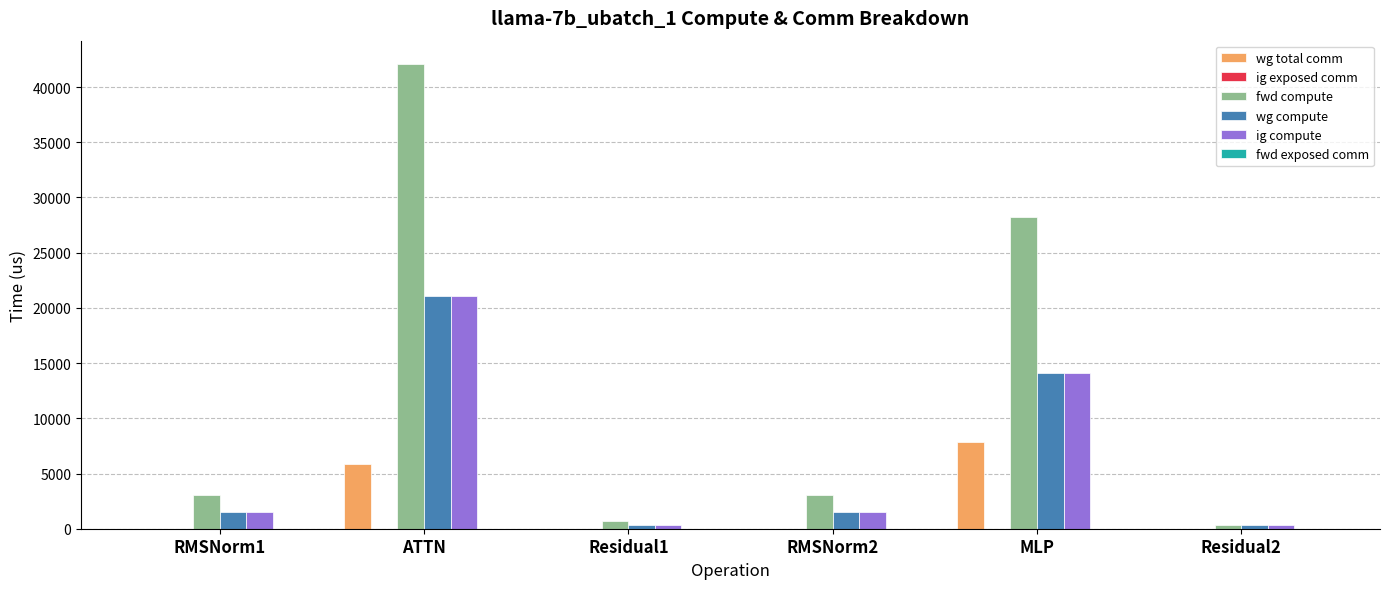

Which label corresponds to the largest value in the chart?

ATTN